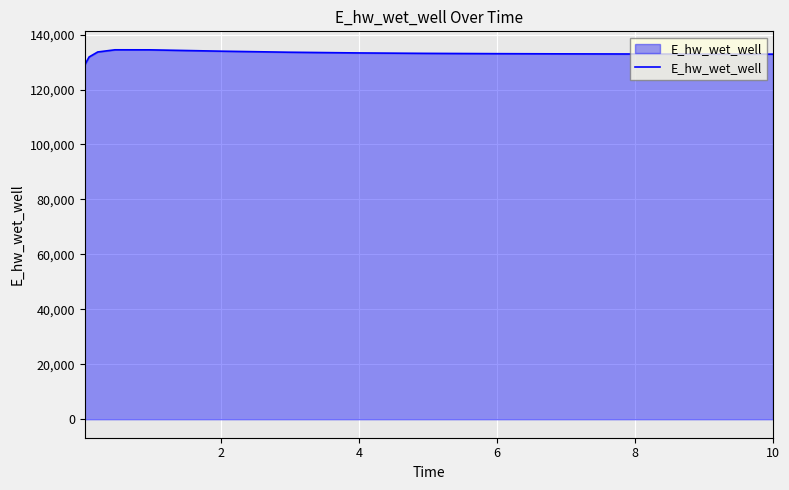

What is the greatest value displayed?

134449.2